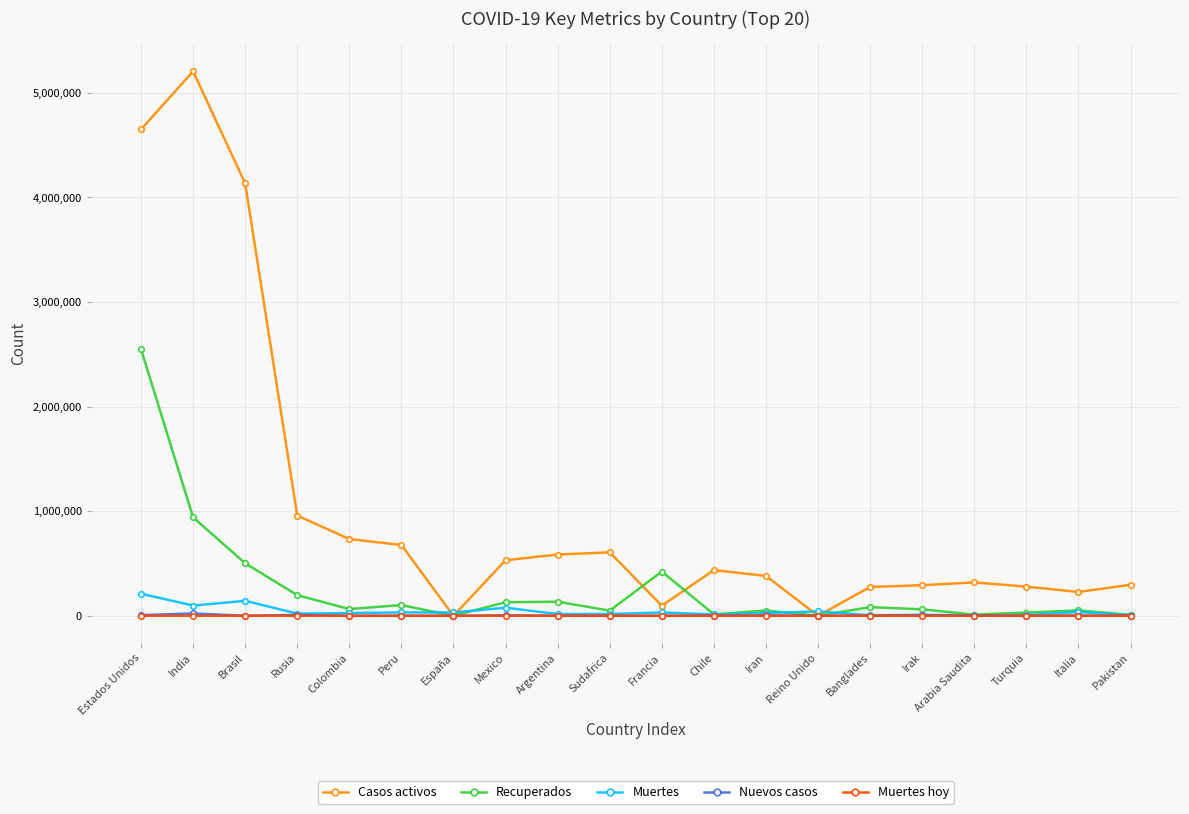

What is the label of the 7th point from the right?

Reino Unido